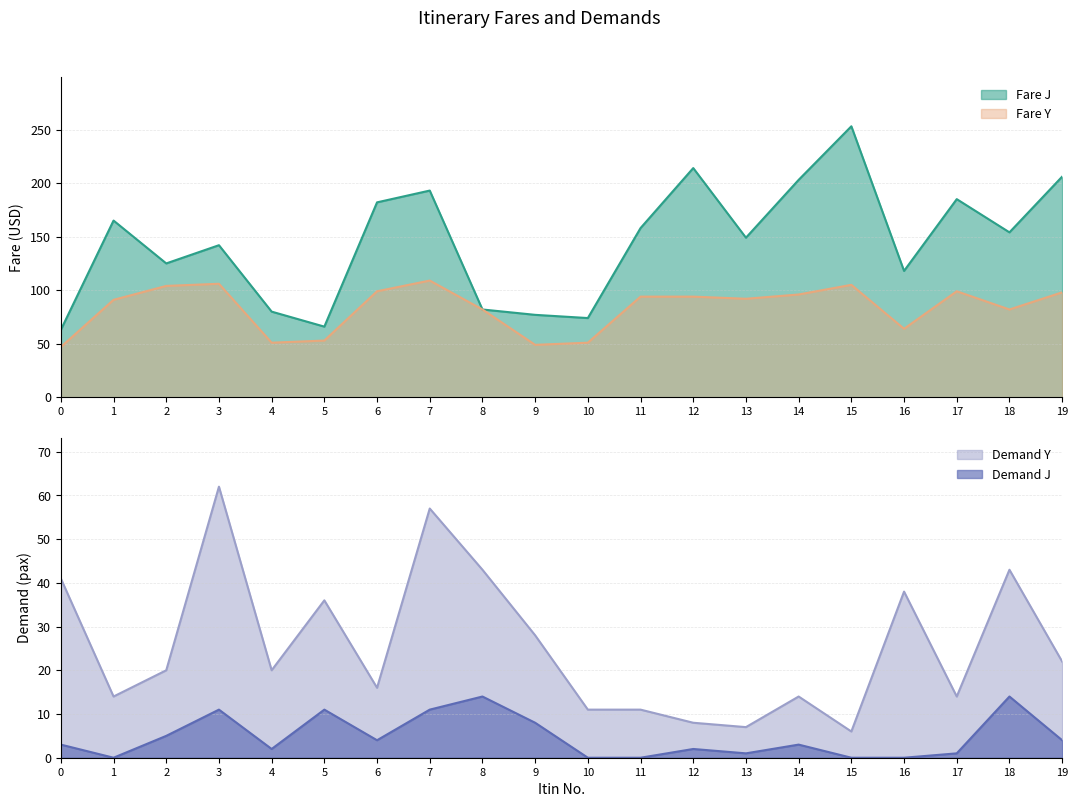

What is the difference between the Demand J values at 11 and 19?

4